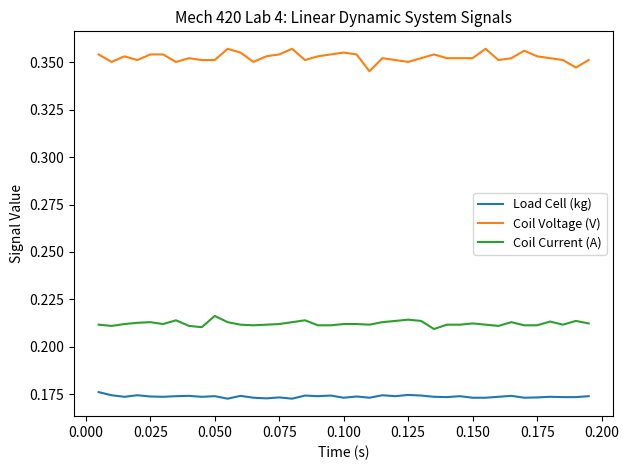

Which series has the largest total across all categories?

Coil Voltage (V)